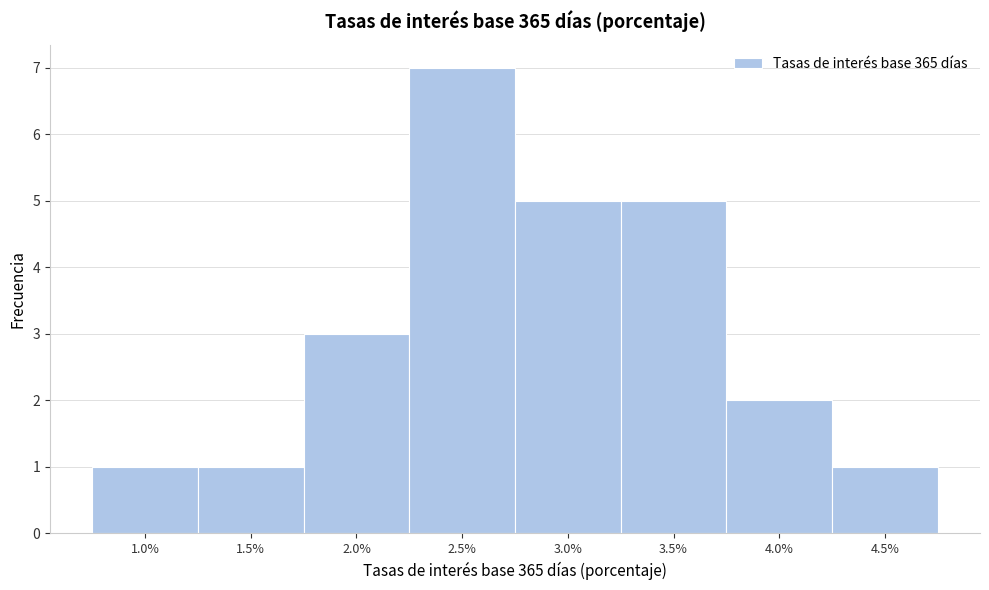

Reading left to right, transcribe all the data shown in this chart.

1.0%=1	1.5%=1	2.0%=3	2.5%=7	3.0%=5	3.5%=5	4.0%=2	4.5%=1